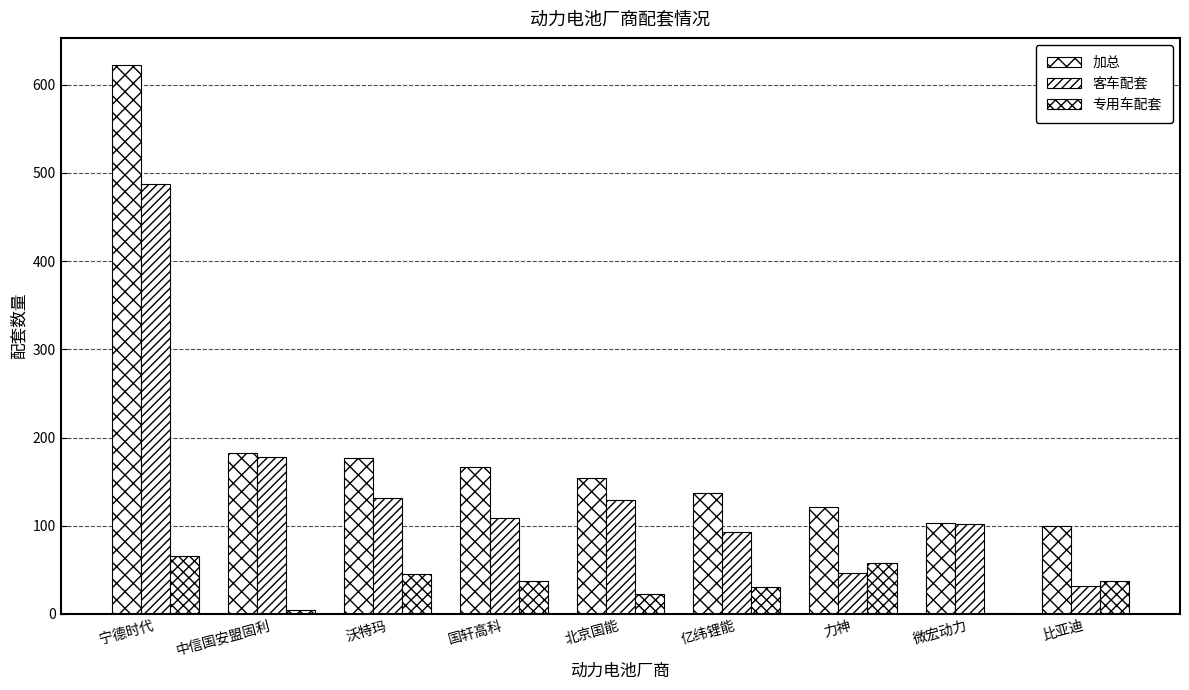

What is the lowest value of the 加总 series?

100